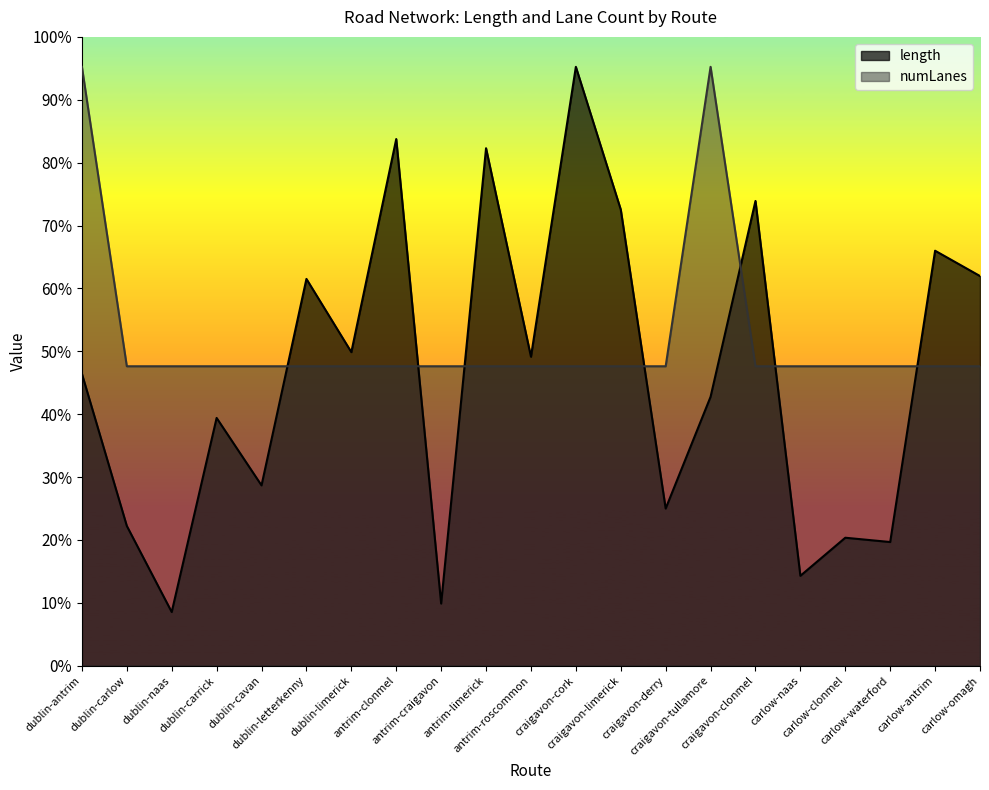

How many lines are shown in the chart?

2